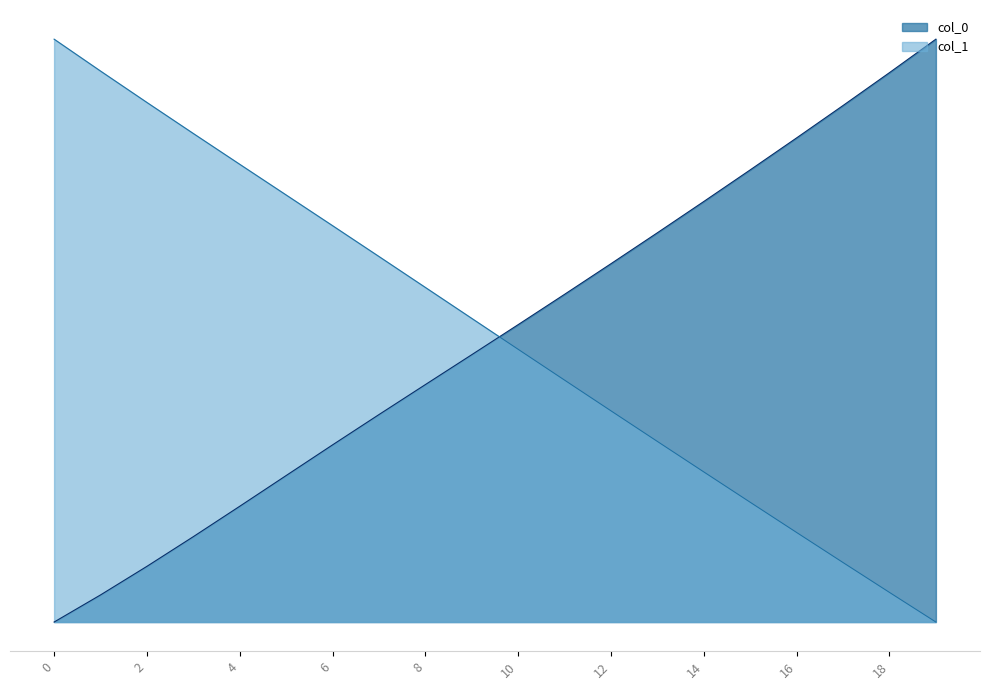

Which series has the widest spread of values?

col_0